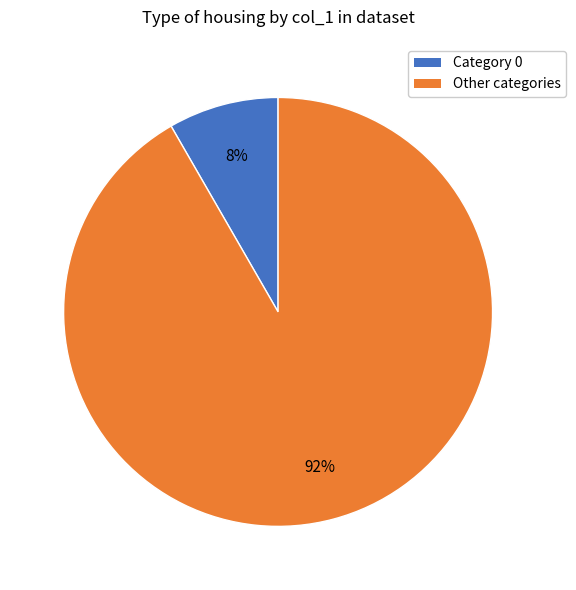

Is there any slice that represents more than half of the pie?

Yes